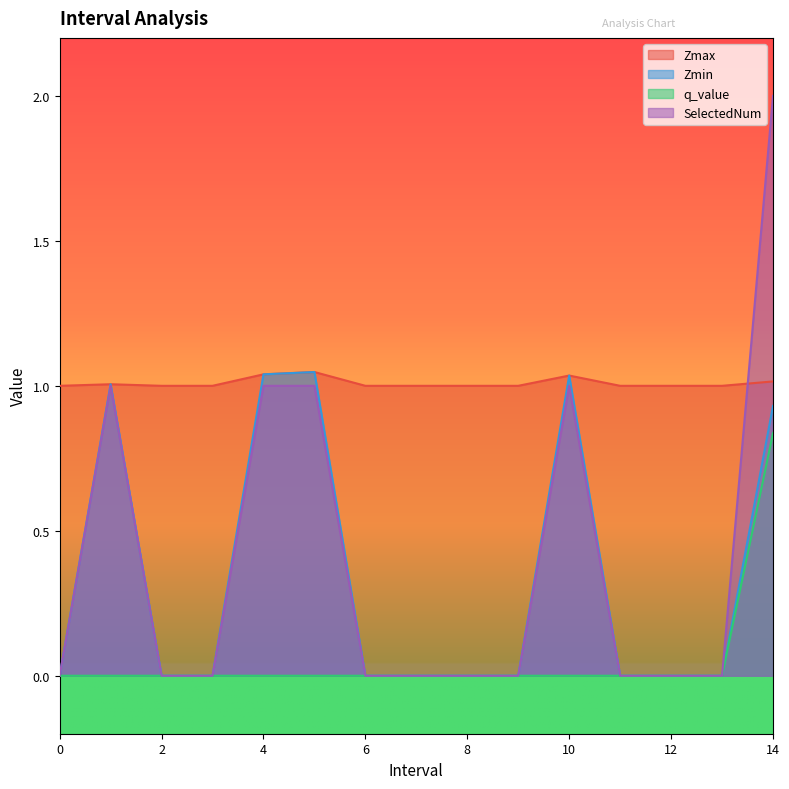

What is the sum of the q_value values at 14.0 and 8?

0.8